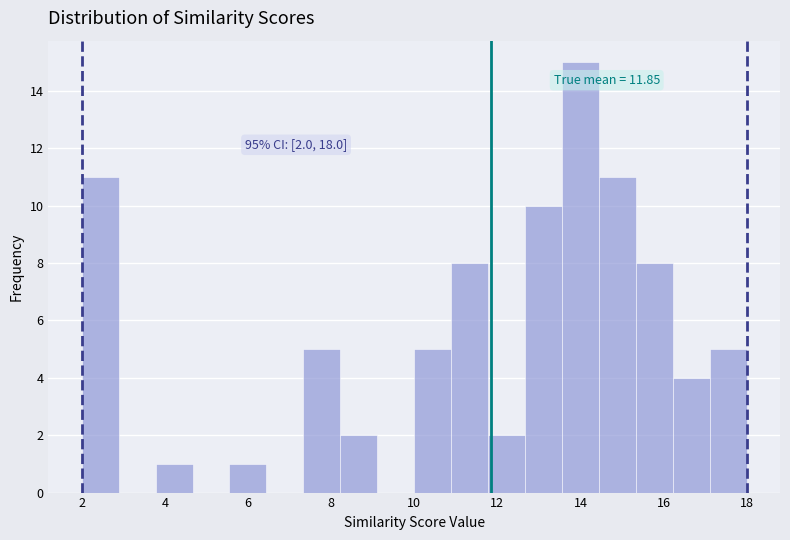

Over which range of the x-axis is the bar tallest?

13.6 to 14.4